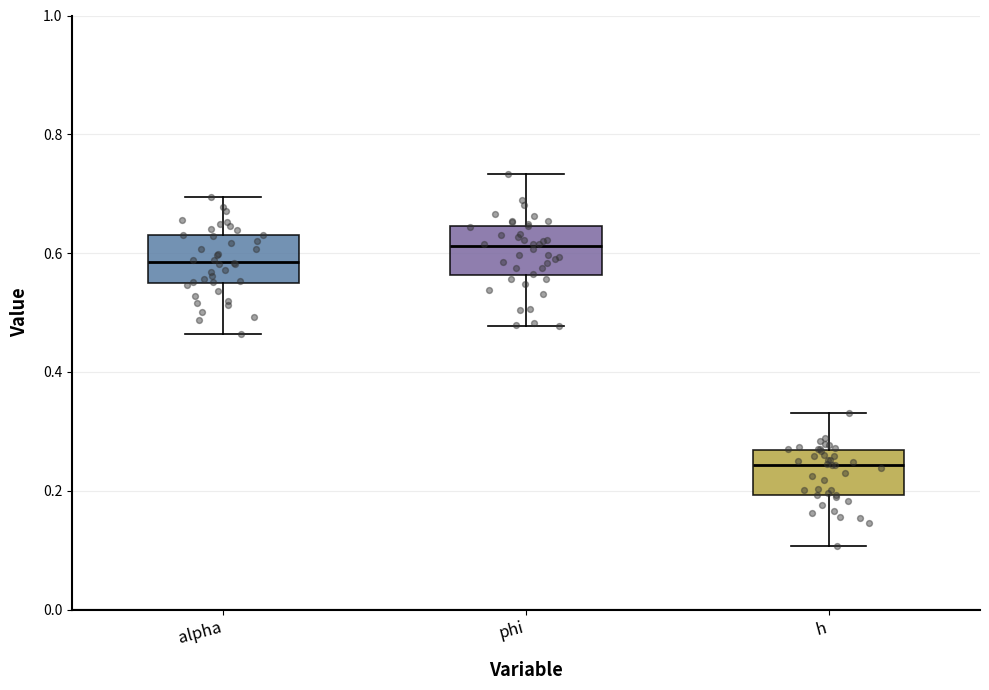

Where does the median line of the box for phi sit on the y-axis? The values are not printed on the chart, so give them approximately, as read against the axis.

0.62